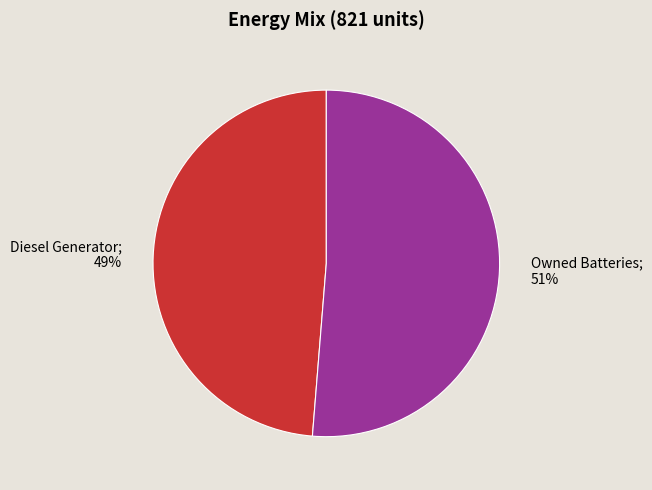

Is the sum of Diesel Generator; 49% and Owned Batteries; 51% greater than half?

Yes